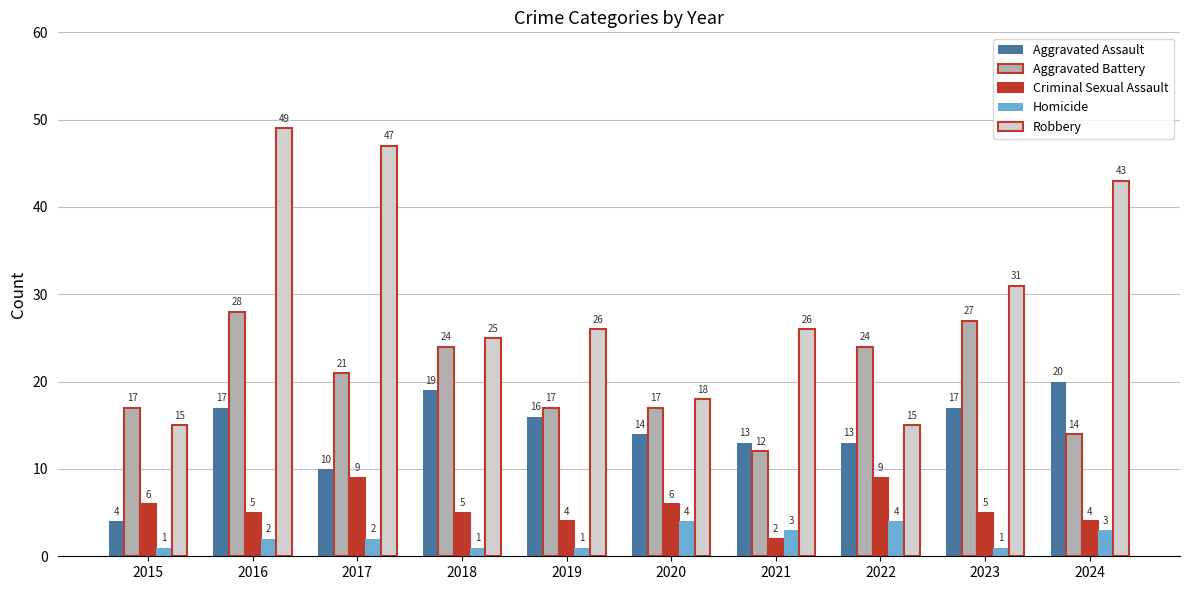

What is the average value of the Aggravated Battery series?

20